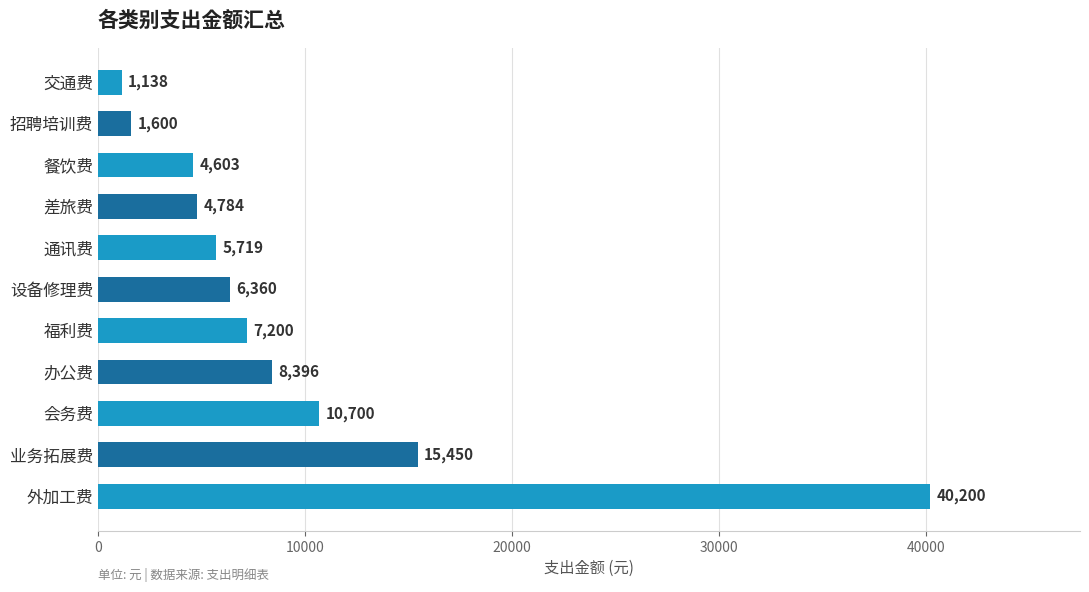

Where is the data nearest to the value 20669?

业务拓展费